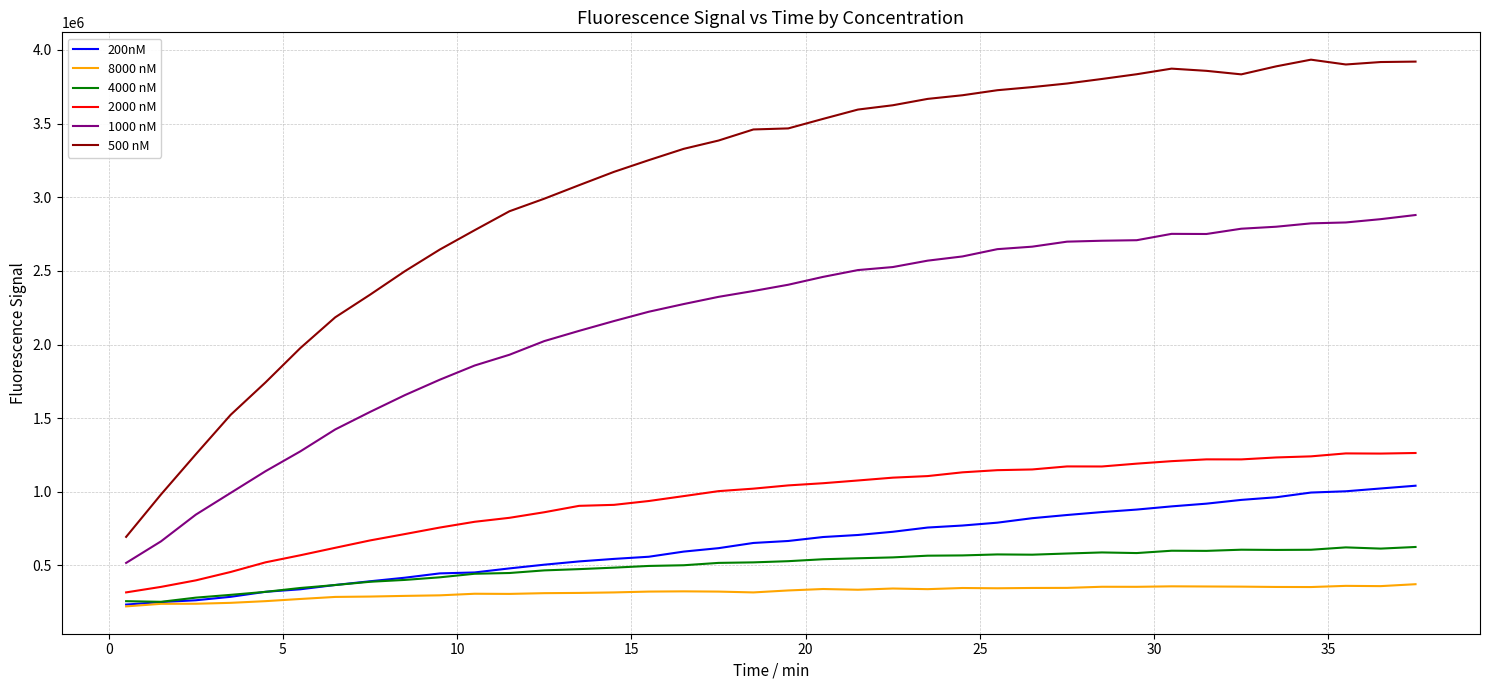

What are all the series names shown in the legend?

200nM, 8000 nM, 4000 nM, 2000 nM, 1000 nM, 500 nM